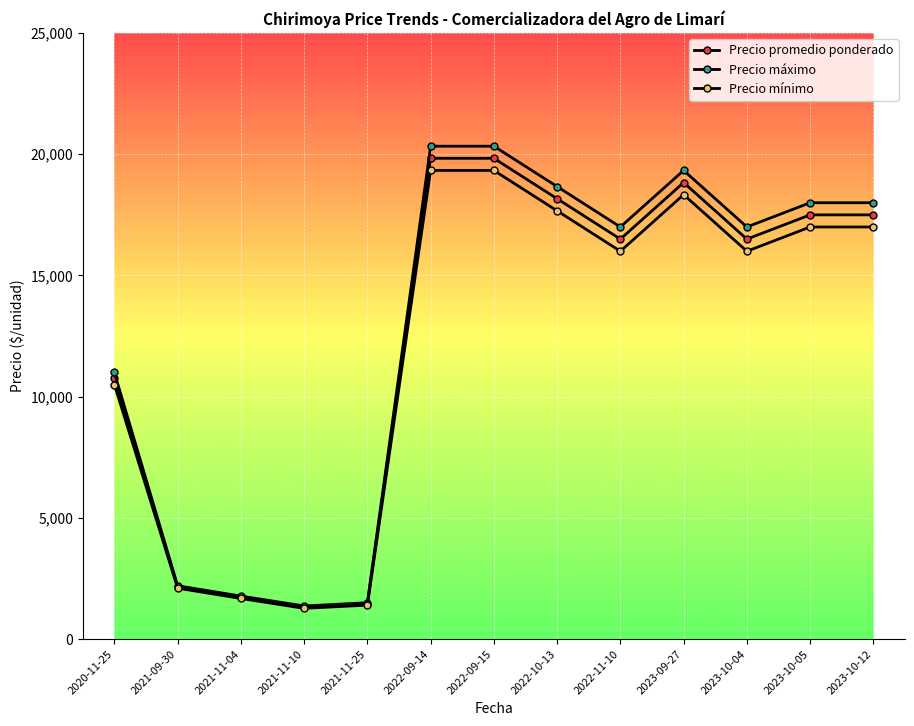

How many data points in Precio máximo are less than 17000?

5